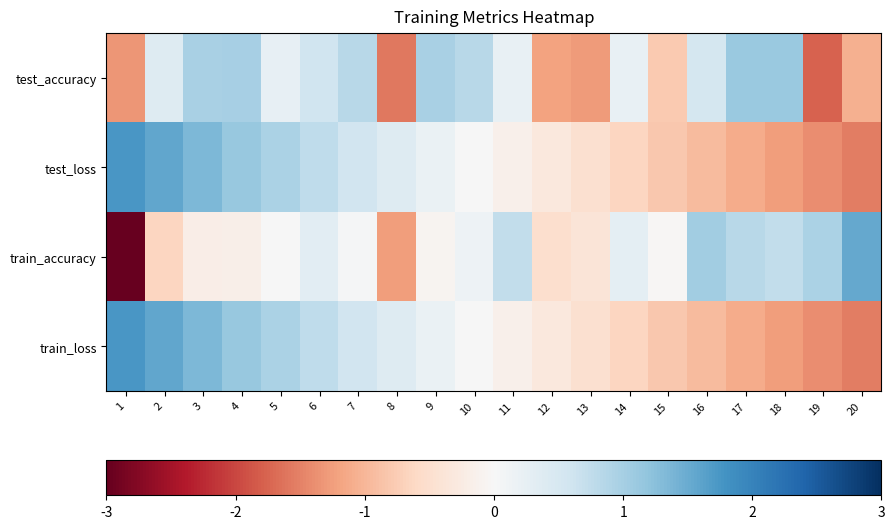

Which series changed the most between 5 and 18?

test_loss